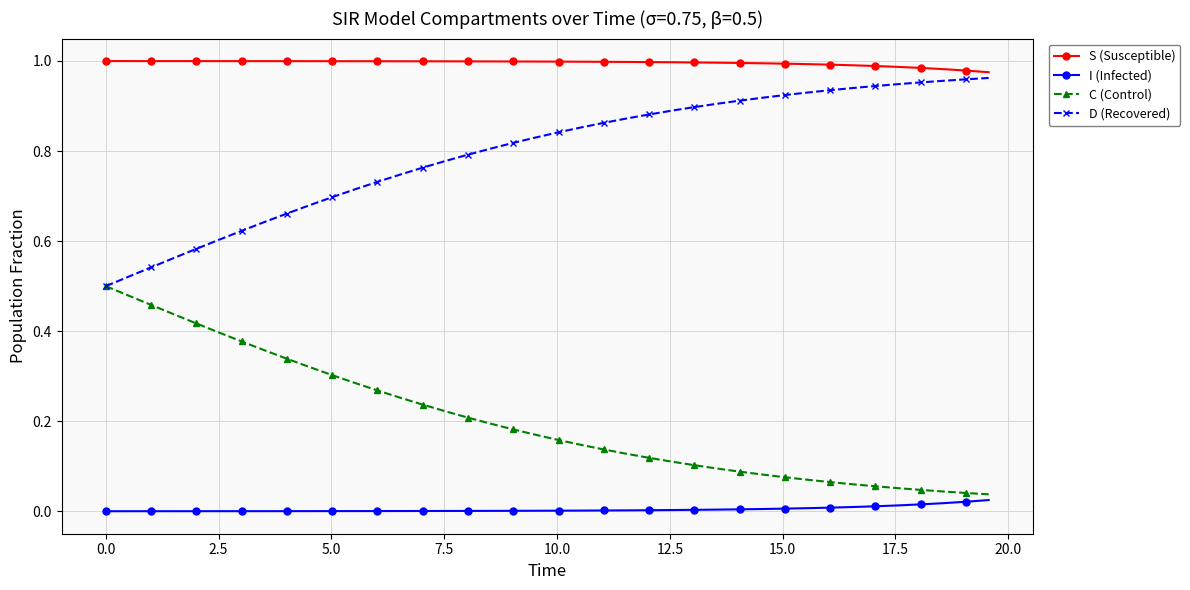

Rank the series by their average value, from lowest to highest.

I (Infected), C (Control), D (Recovered), S (Susceptible)